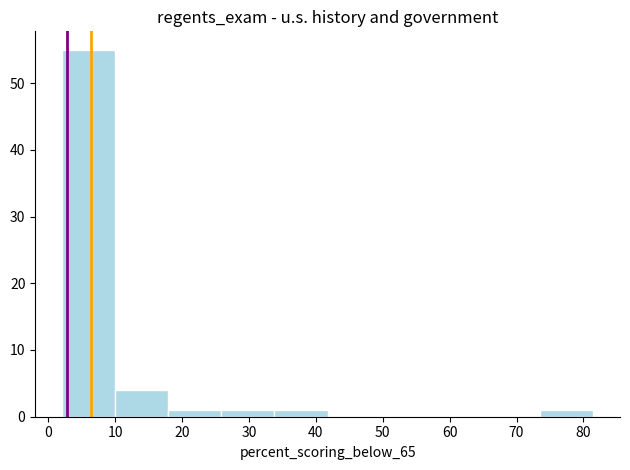

What is the height of the bar covering 74 to 81 on the x-axis? Neither the bar edges nor the heights are printed on the chart, so give them approximately, as read against the axes.

1